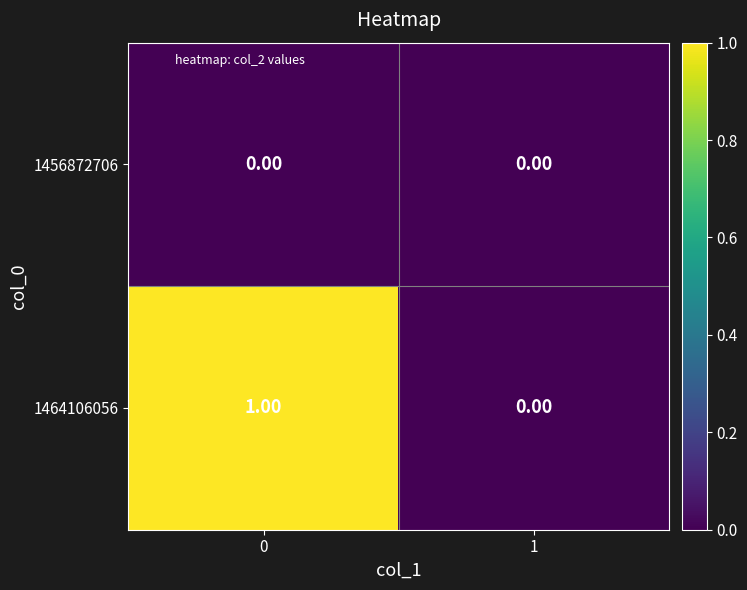

Rank the series at 0 from lowest to highest value.

1456872706, 1464106056